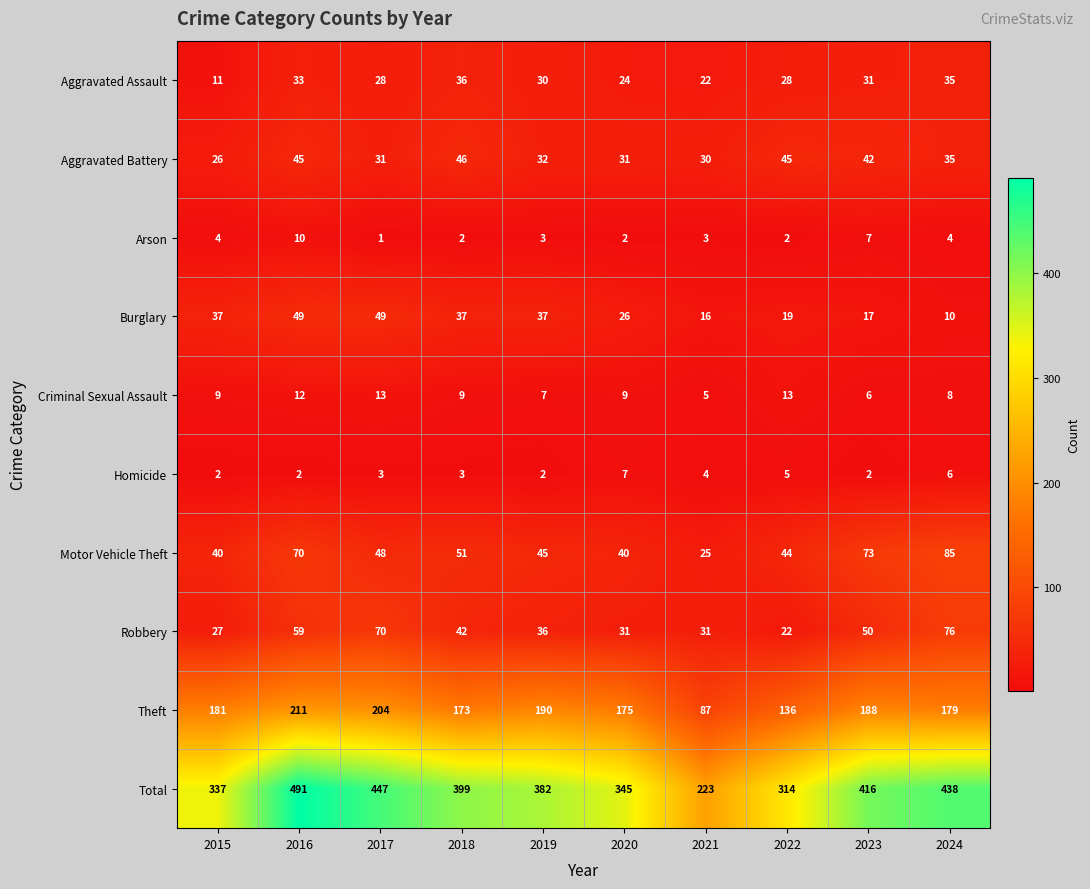

What is the total value across all series at 2022?

628